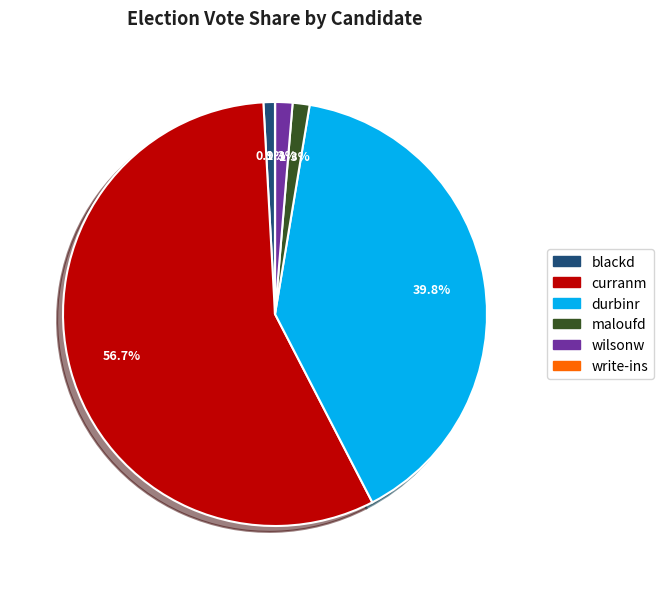

Combined, what portion of the pie is durbinr and maloufd?

41.1%